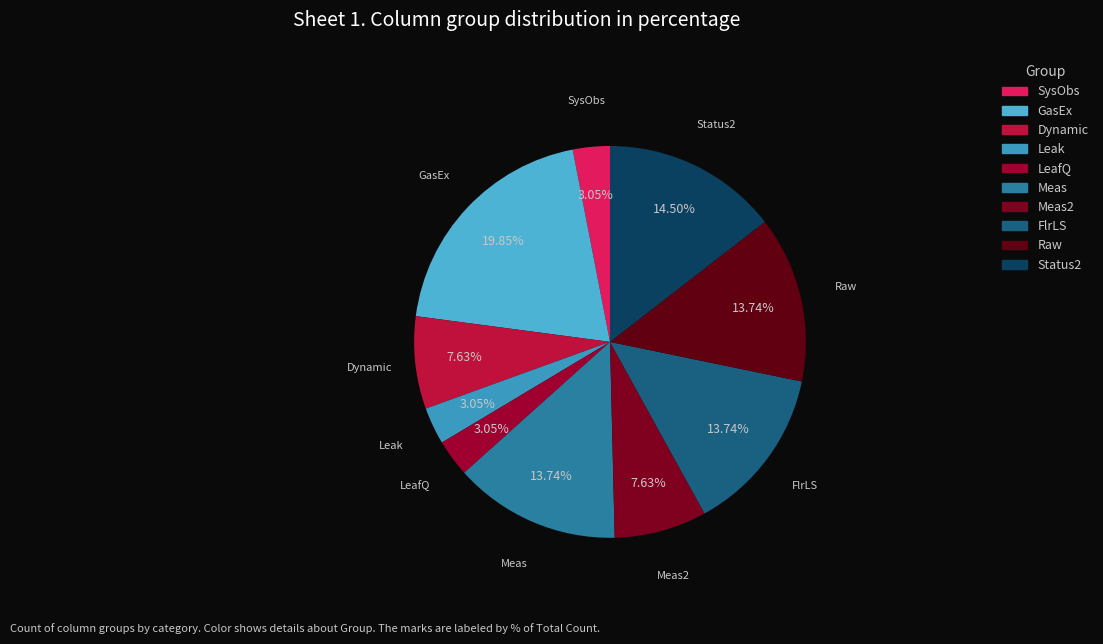

Is there a majority slice in this chart?

No